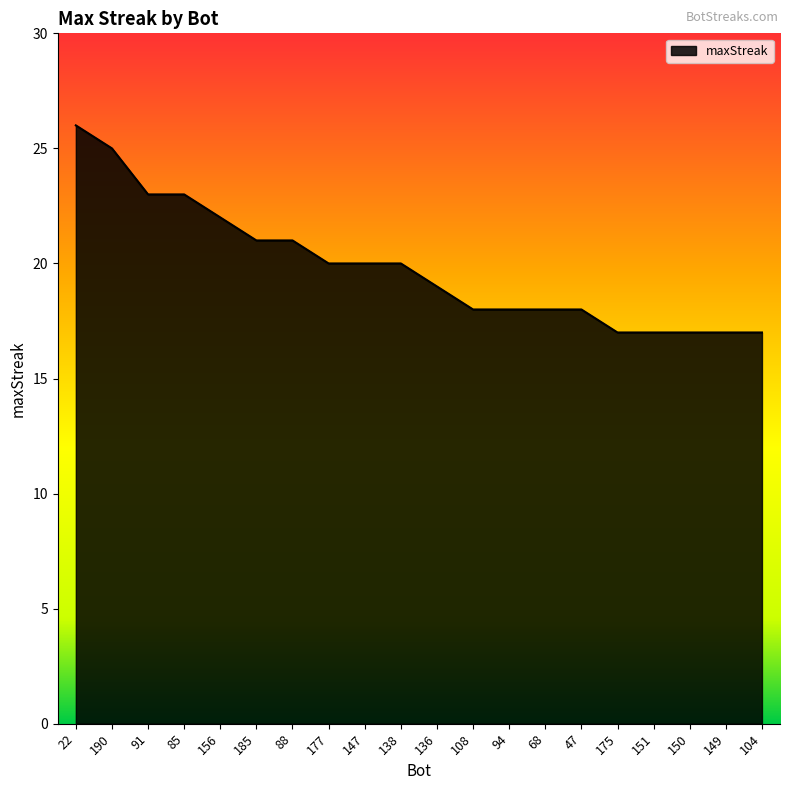

What is the sum of the values at 147 and 47?

38